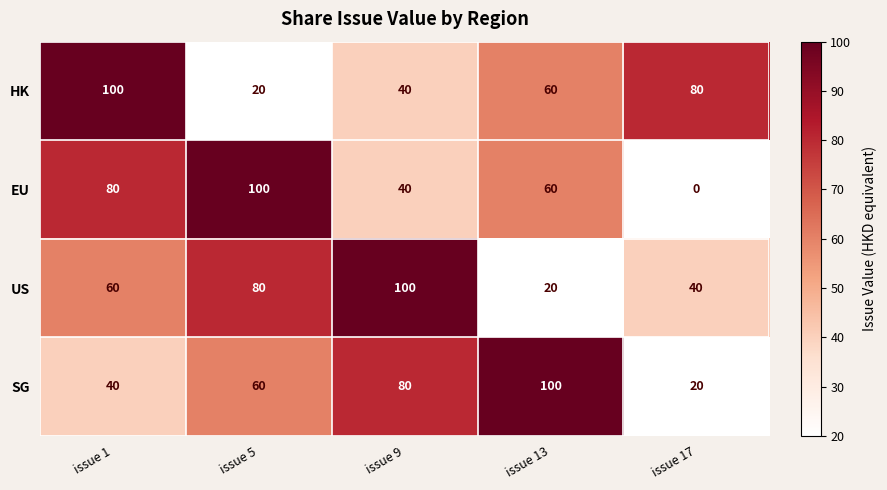

Read the HK value at issue 1, to the nearest 10.

100